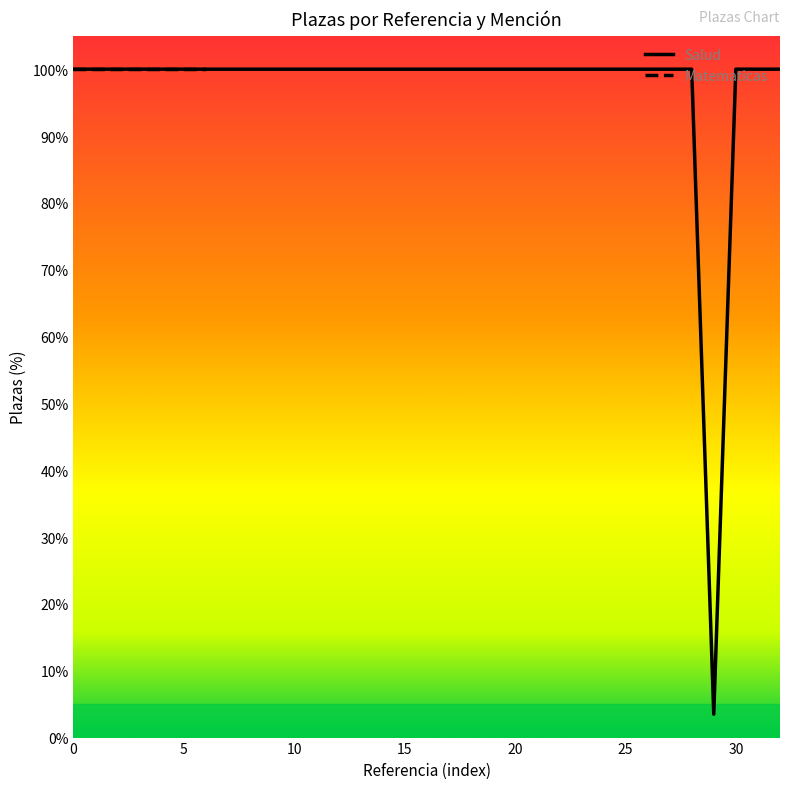

What is the greatest value displayed?

100.0